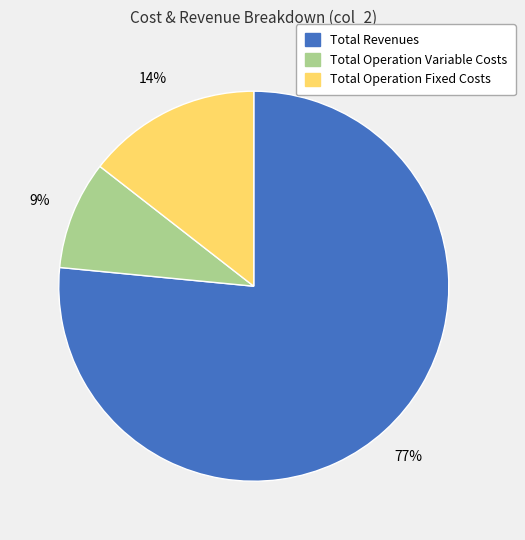

Is there a majority slice in this chart?

Yes